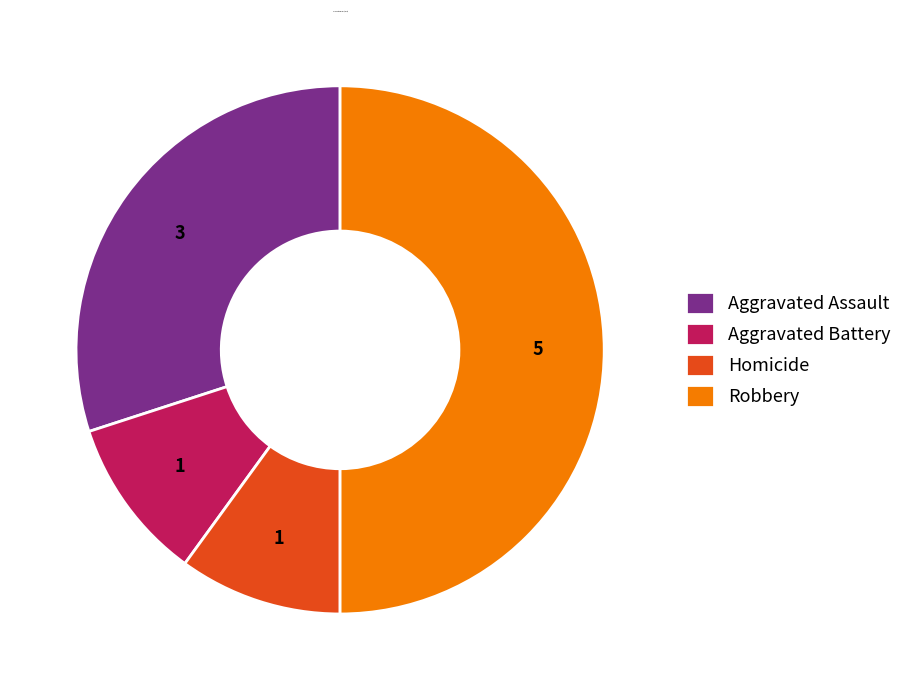

Which category has the biggest portion of the pie?

Robbery